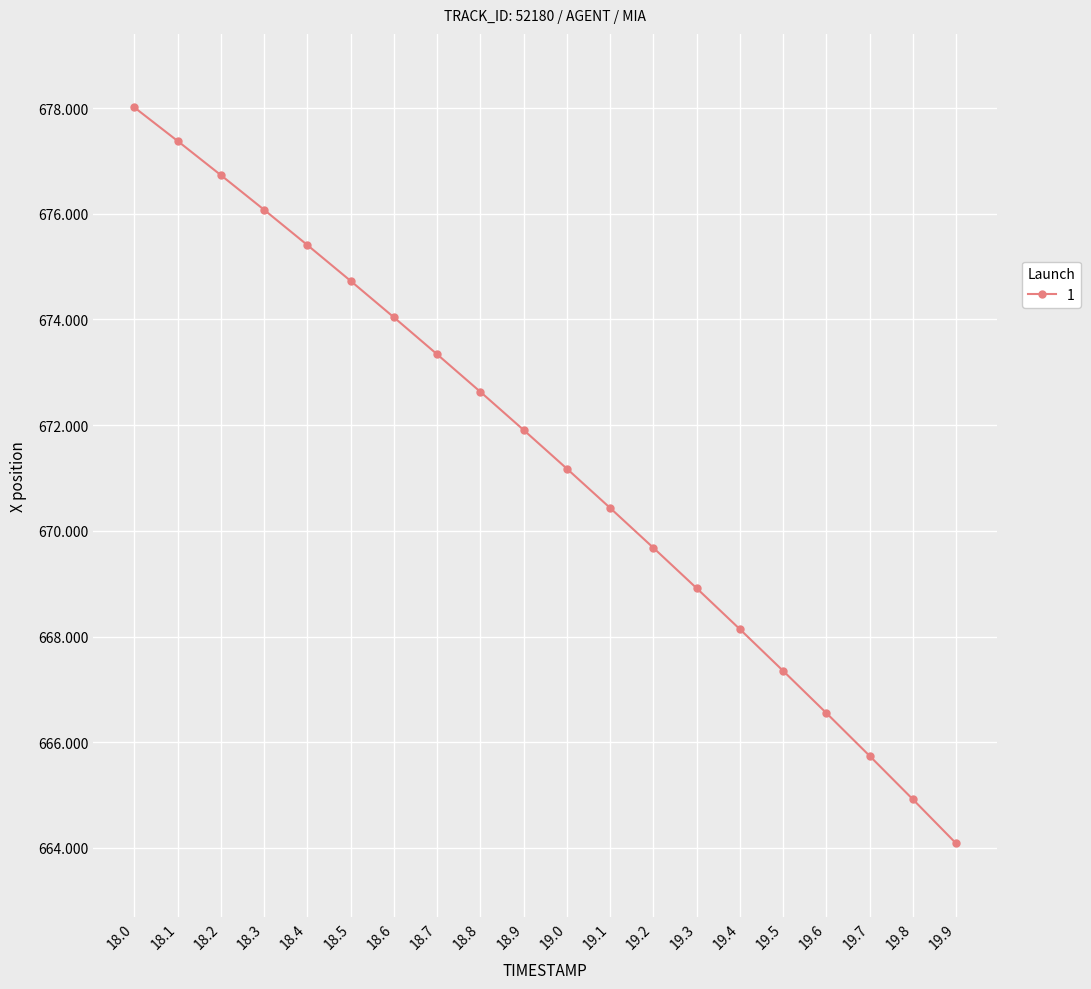

The value at 18.4 is 675.4. True or false?

True